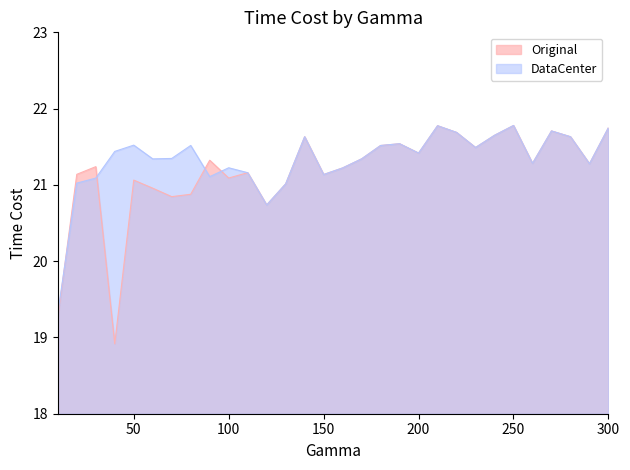

List the series in order of their overall mean, highest first.

DataCenter, Original